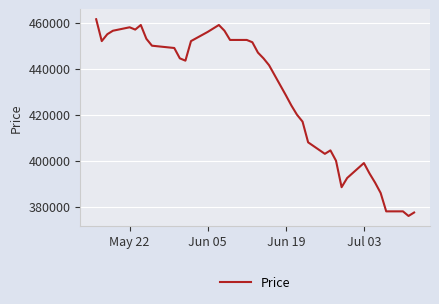

What is the greatest value displayed?

461500